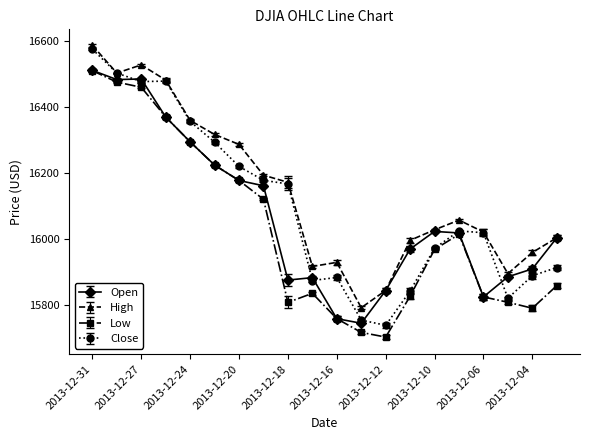

What is the value of the Low point at the 16th from the left?

16015.3